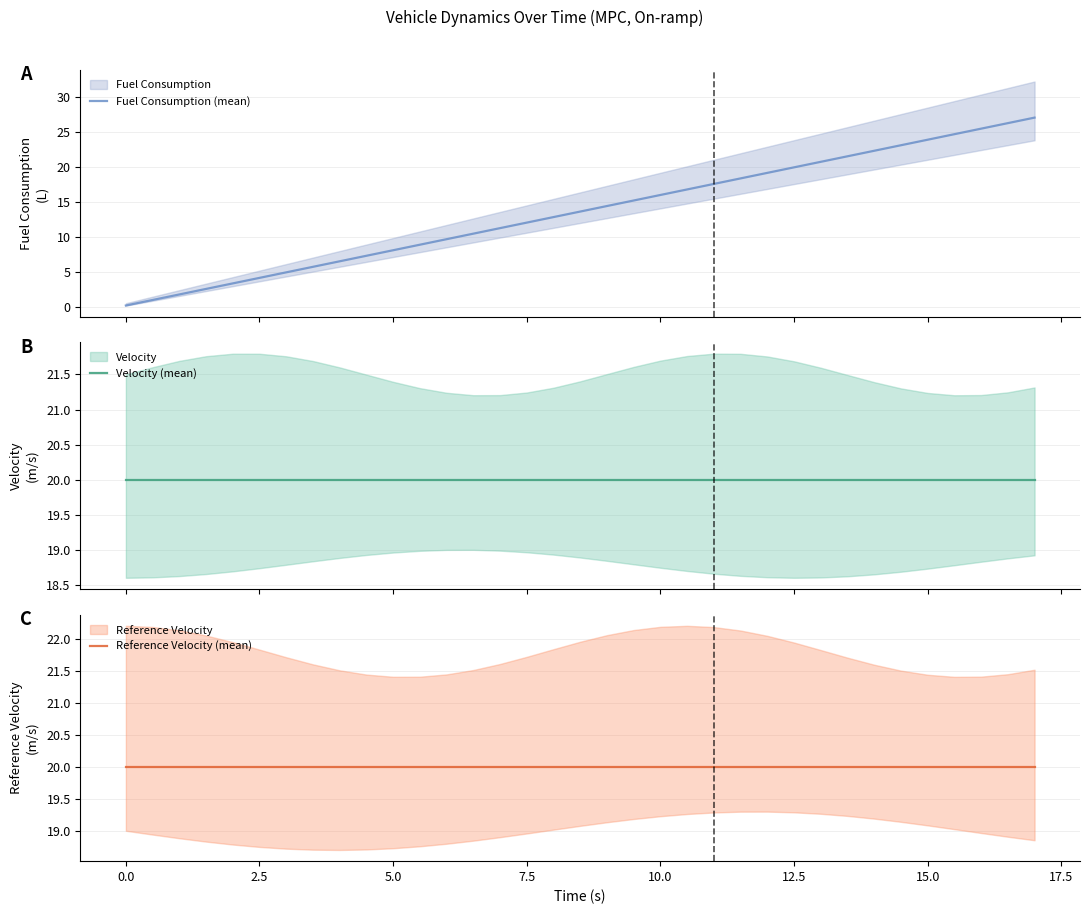

Is the value of Reference Velocity (mean) at 30 greater than the value of Velocity (mean) at 15.0?

No